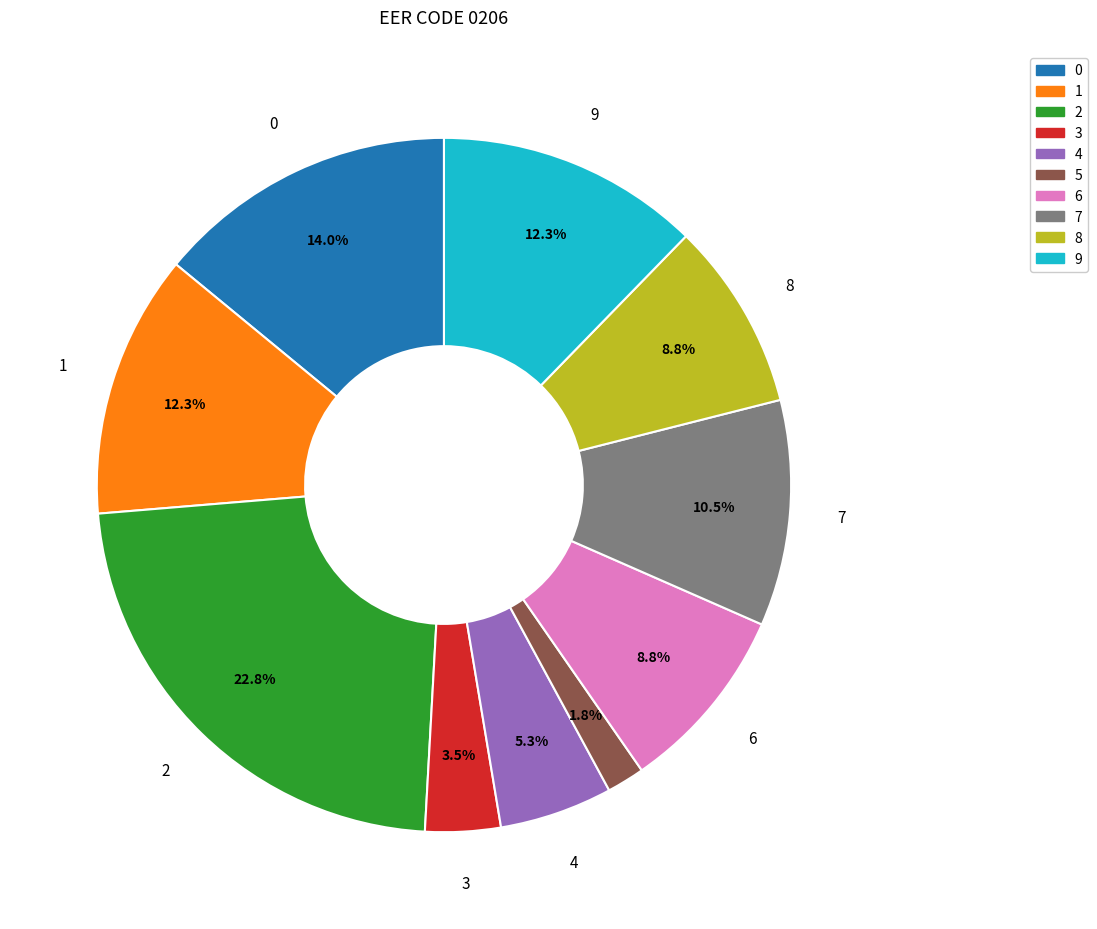

Count the number of slices in the pie.

10